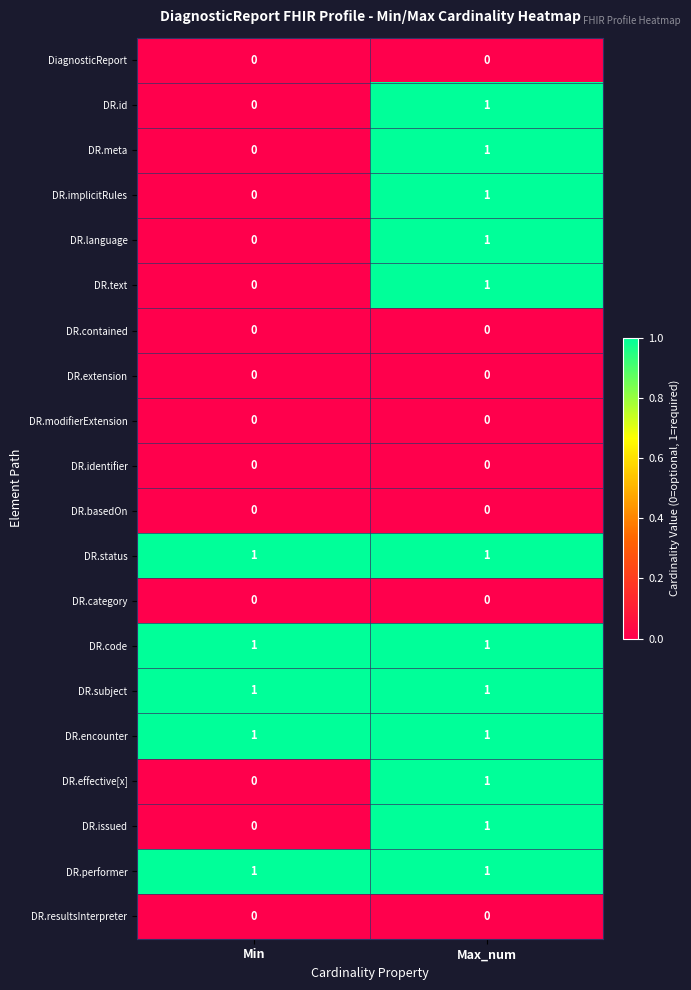

Which category has the lowest value in the DR.language series?

Min